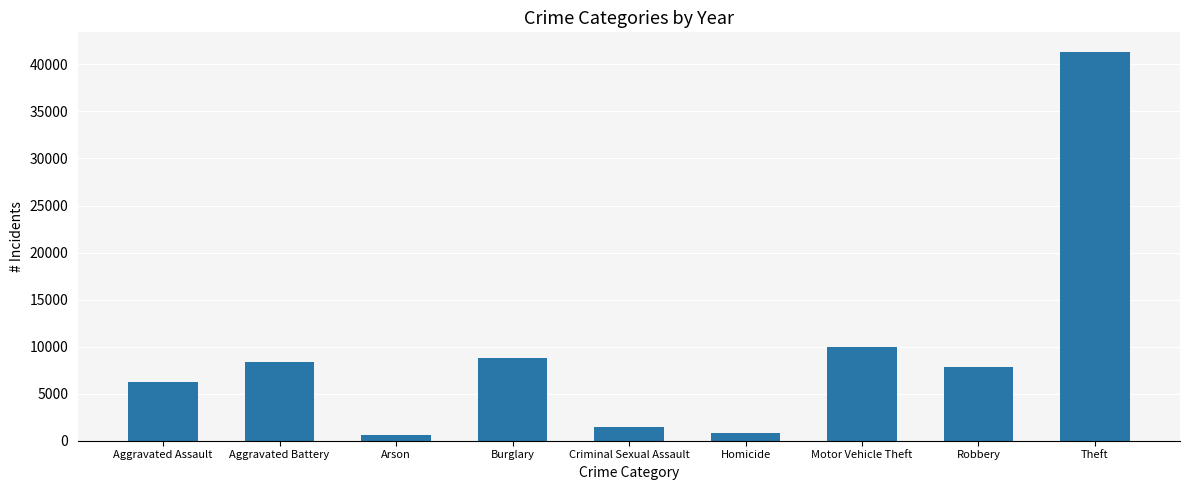

The value at Aggravated Battery is 8321. True or false?

True